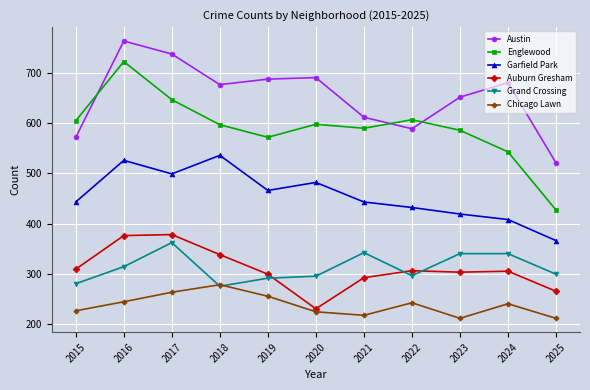

At 2021, list the series in order from largest to smallest.

Austin, Englewood, Garfield Park, Grand Crossing, Auburn Gresham, Chicago Lawn